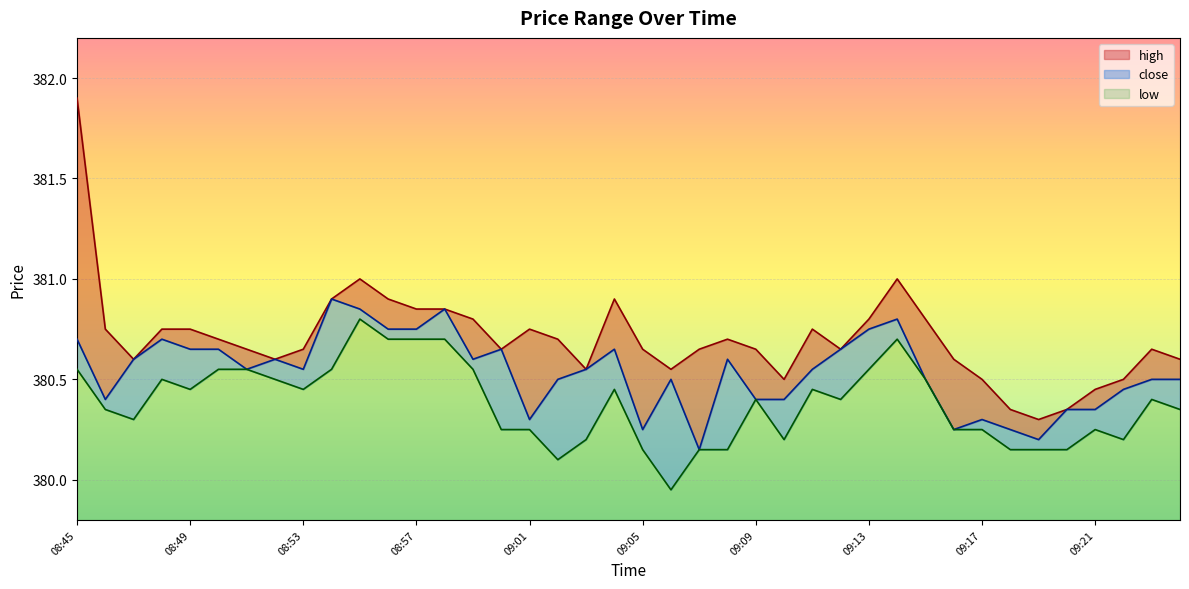

At which label does close reach its peak?

08:54